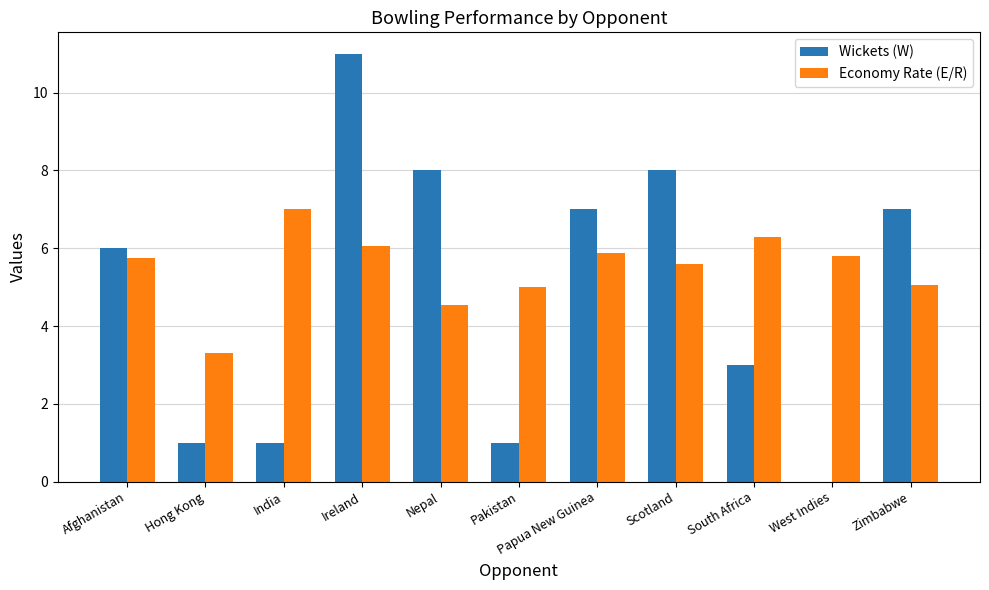

What is the maximum value for Wickets (W)?

11.0